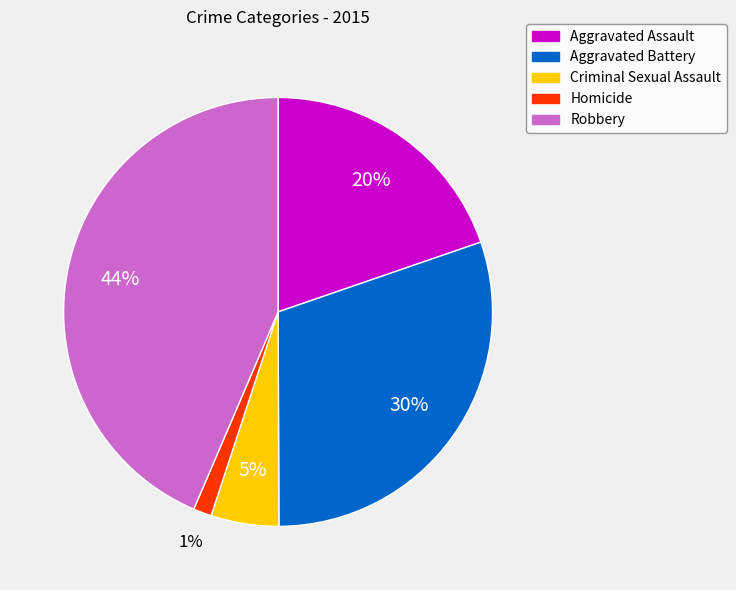

Does Aggravated Assault account for over 50% of the chart?

No